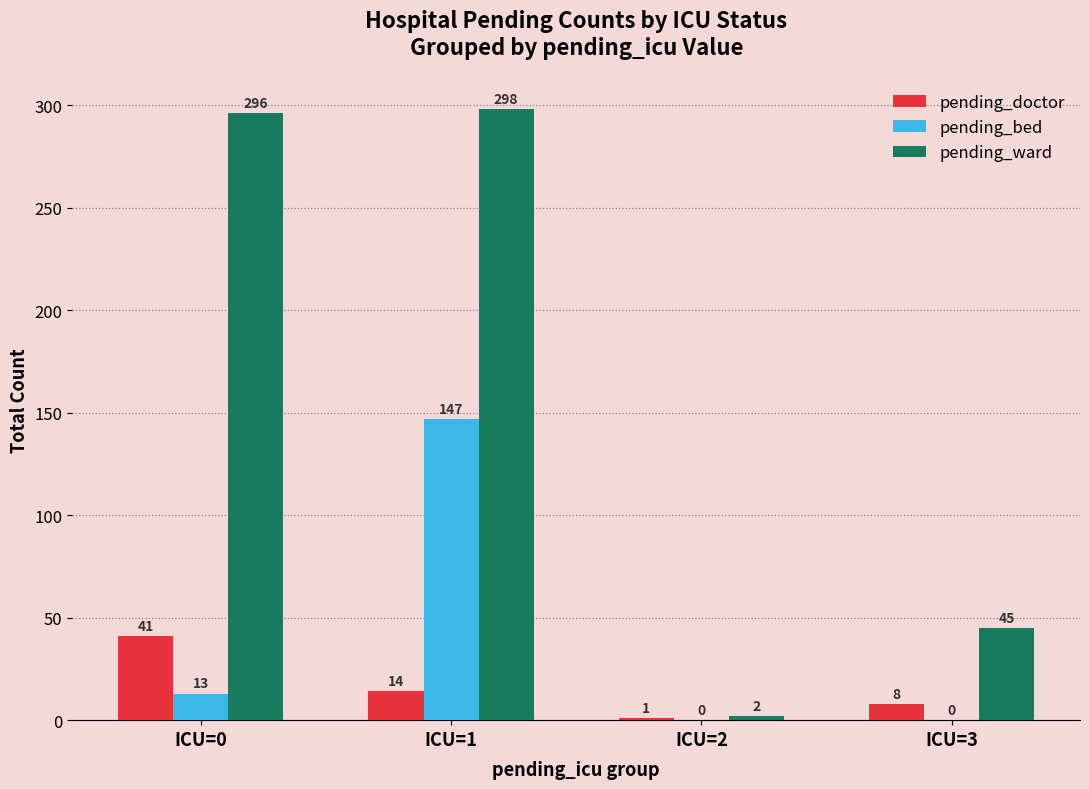

Are the bars horizontal?

No